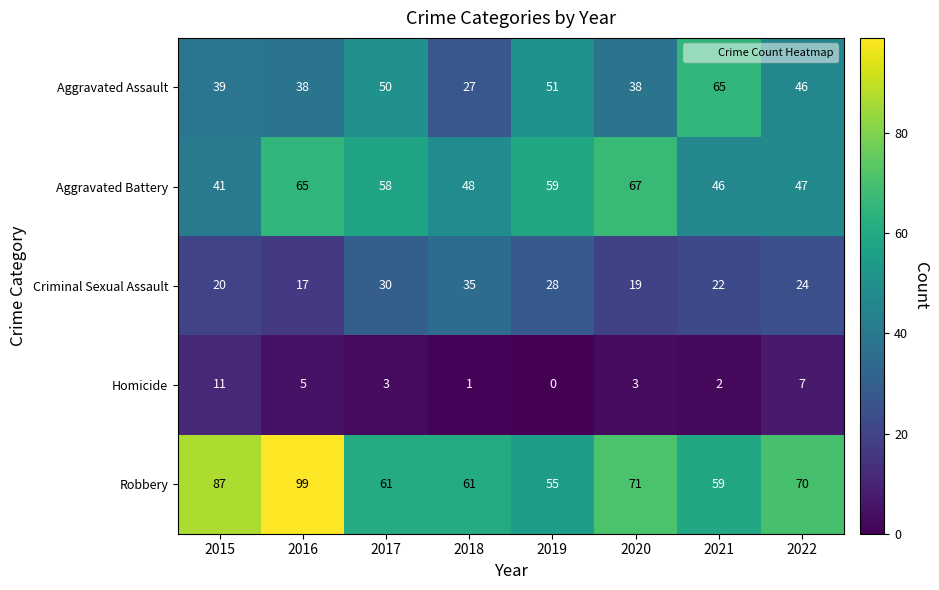

The value of Homicide at 2018 is 1. True or false?

True